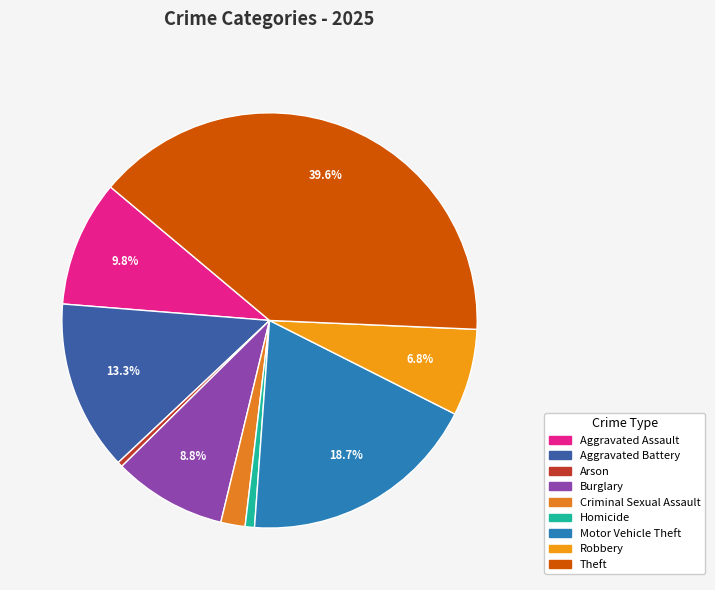

Does Burglary account for over 50% of the chart?

No